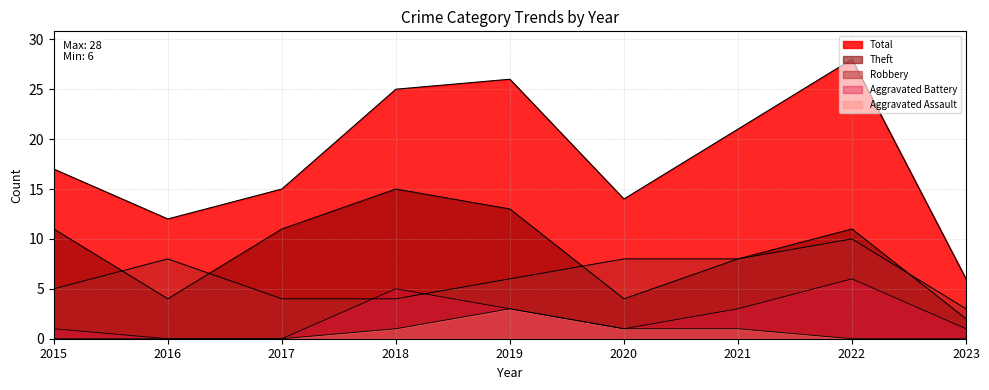

At which category is the sum across all series the highest?

2022